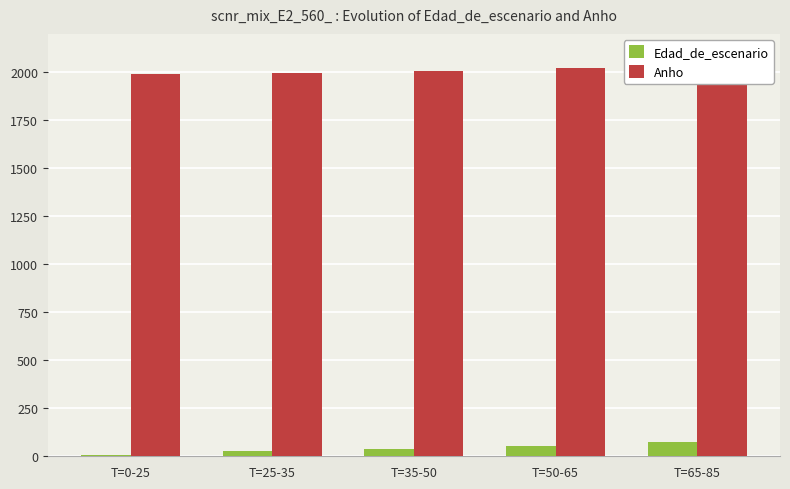

What is the difference between the maximum and minimum values in the Edad_de_escenario series?

70